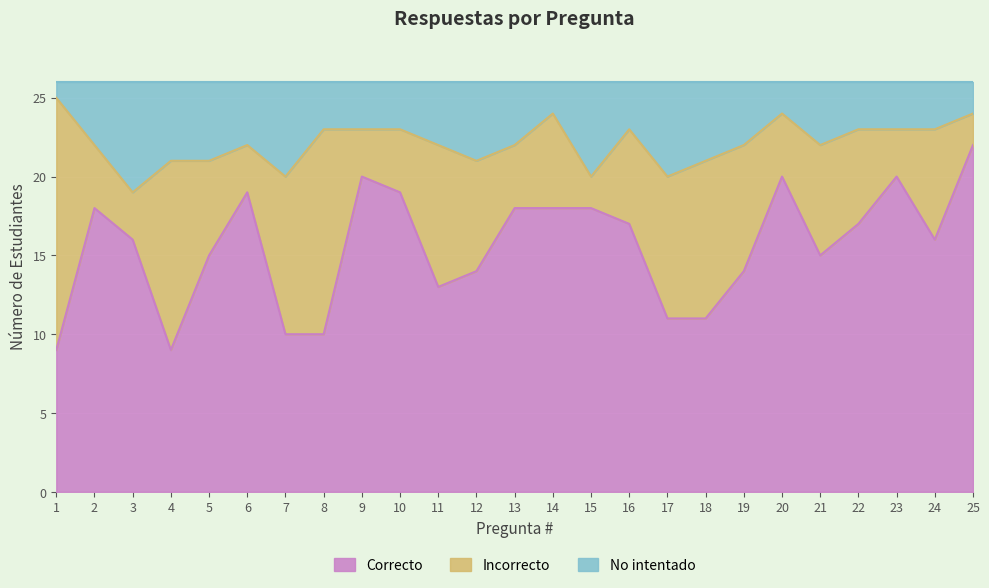

What is the maximum value for Correcto?

22